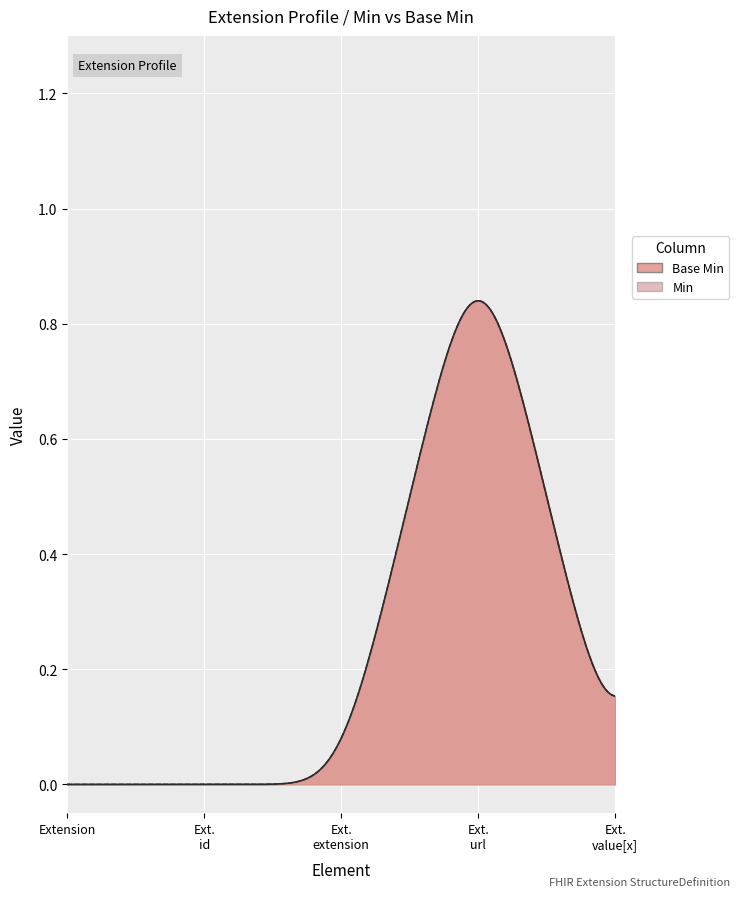

What position from the left is Extension.url?

4